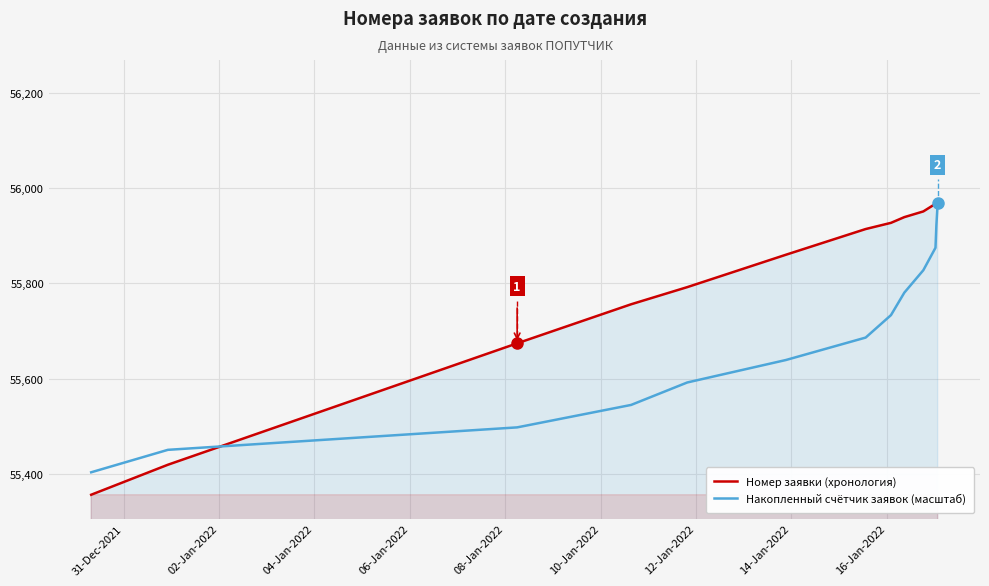

What is the maximum value for Накопленный счётчик заявок (масштаб)?

55969.0